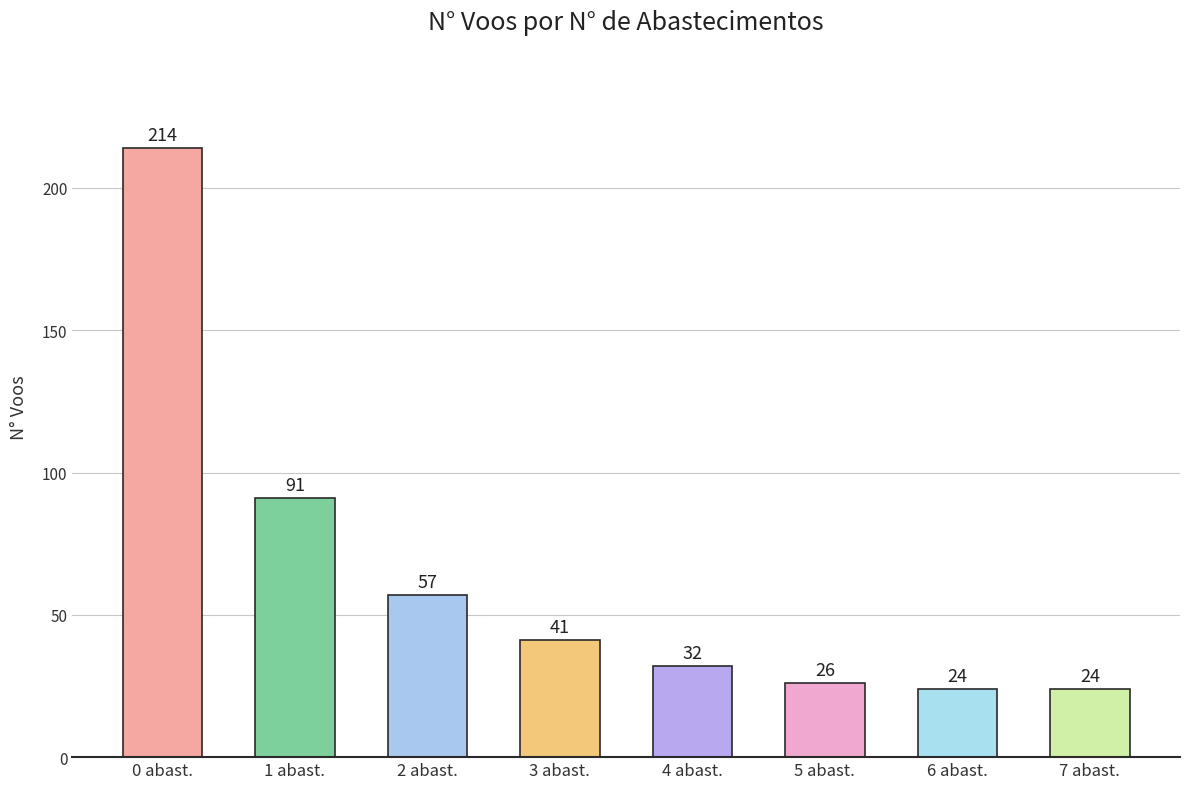

What is the greatest value displayed?

214